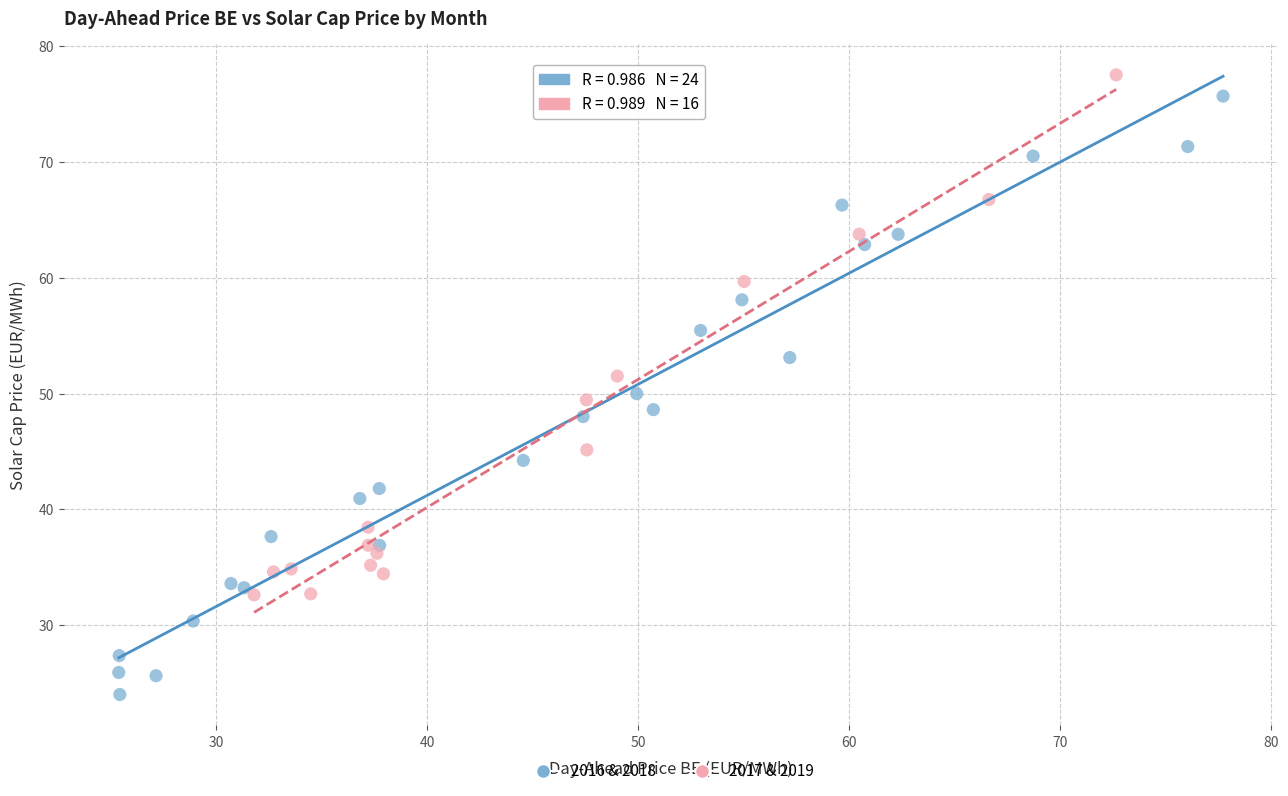

Which series has the widest spread of Y values?

2016 & 2018